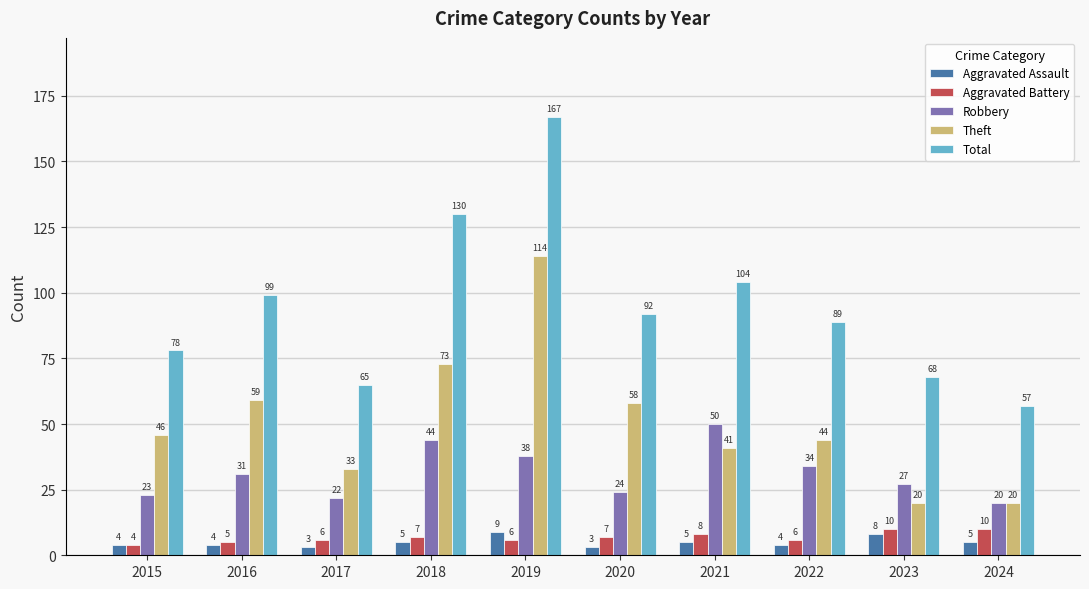

Does the chart contain stacked bars?

No